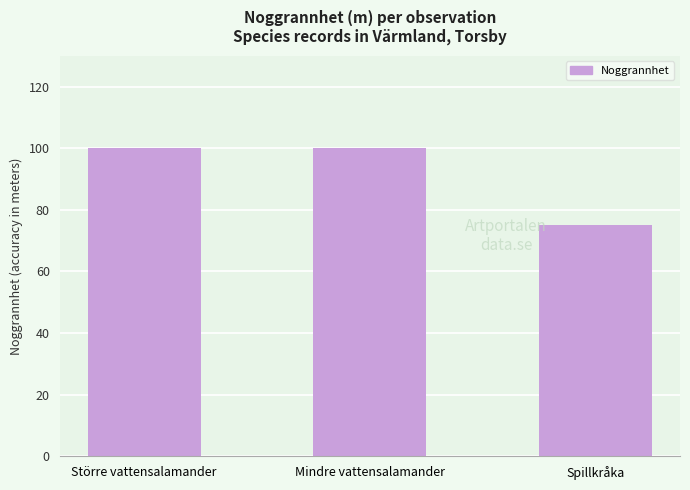

Between Större vattensalamander and Spillkråka, which is larger?

Större vattensalamander